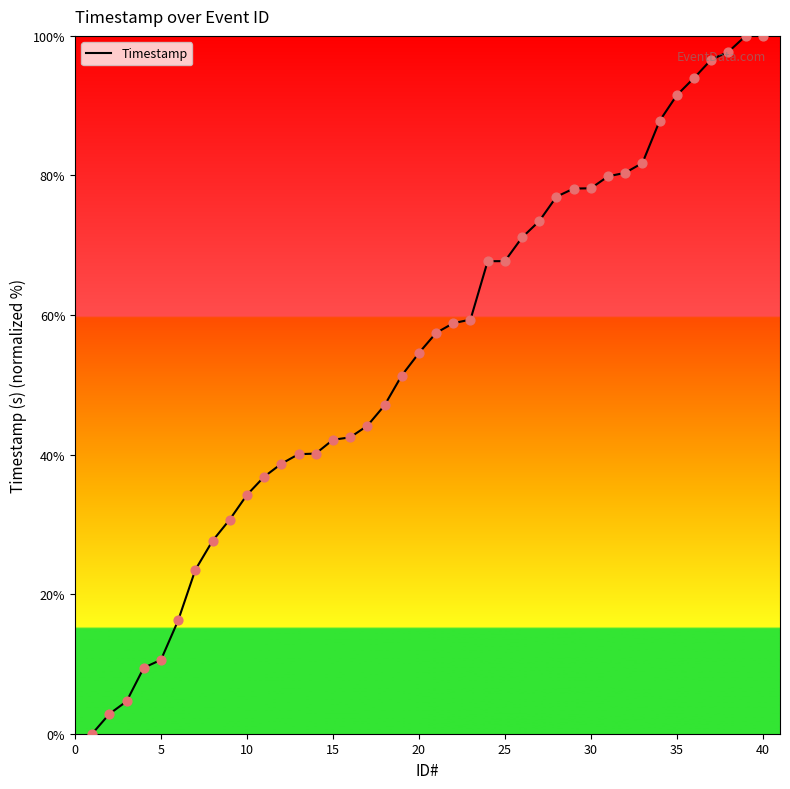

What is the ratio of the value at 3 to the value at 13?

0.1